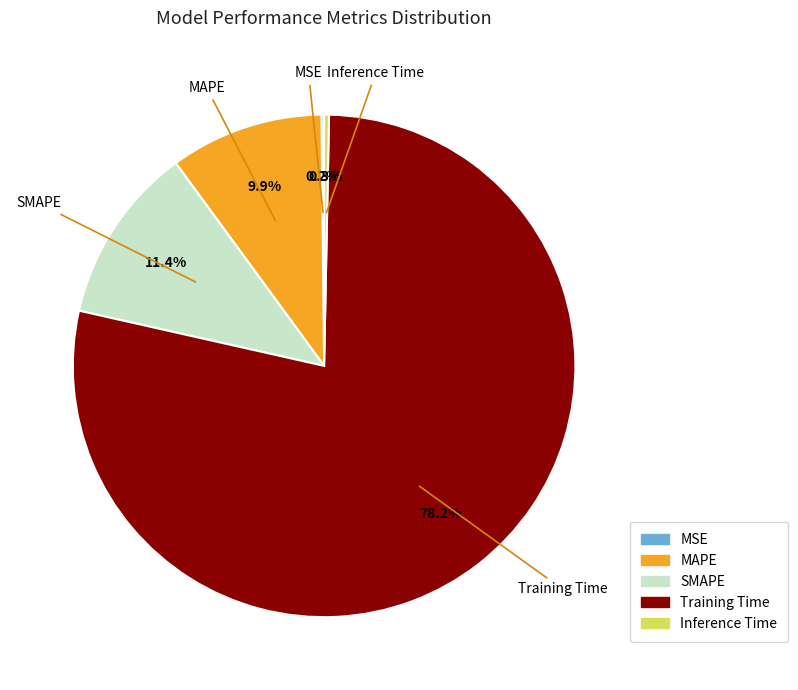

Which has a higher value, MAPE or Inference Time?

MAPE